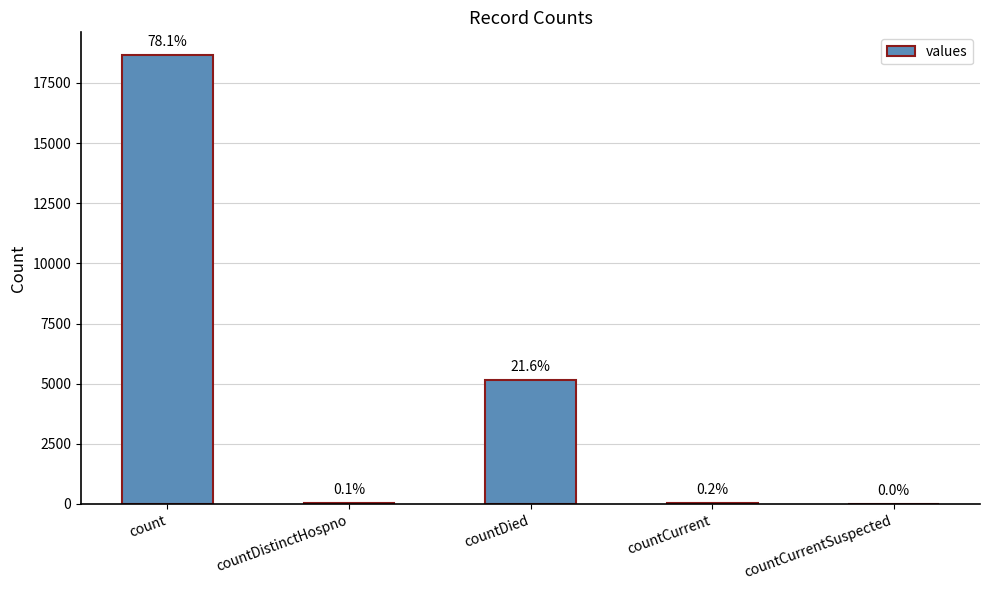

Reading left to right, what are all the values shown in this chart?

count=18667	countDistinctHospno=35	countDied=5164	countCurrent=50	countCurrentSuspected=0